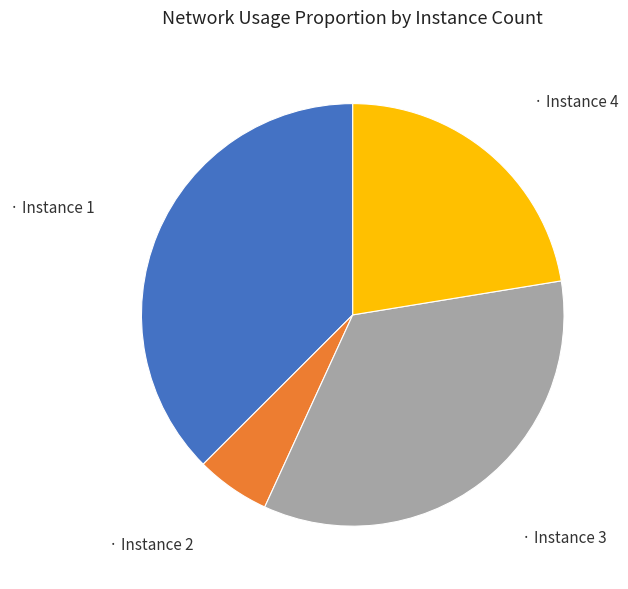

Is there any slice that represents more than half of the pie?

No